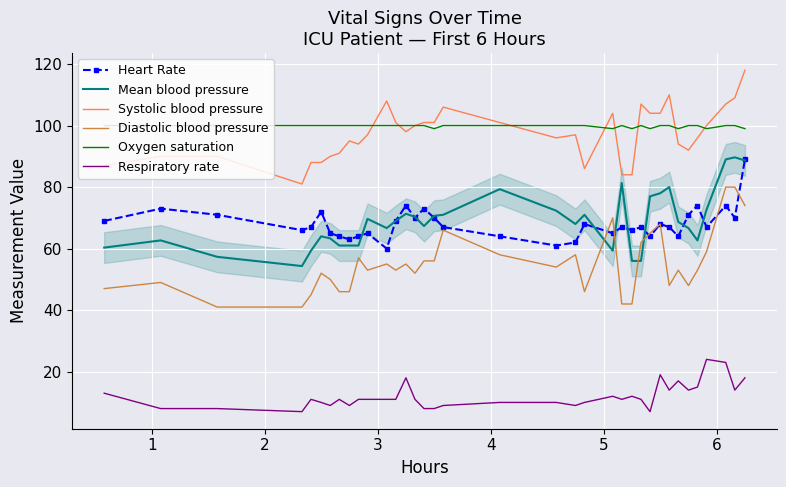

What is the value of the Oxygen saturation point at the 28th from the left?

100.0